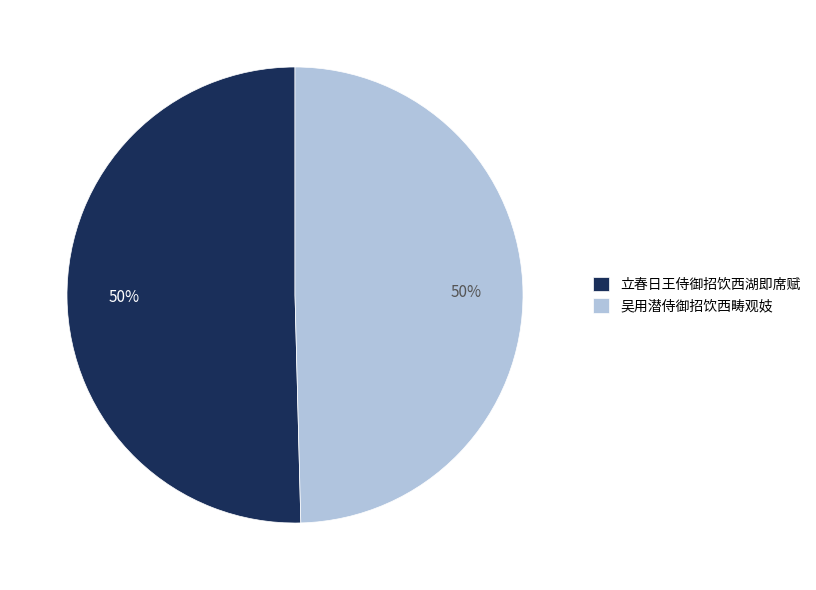

Is it true that 吴用潜侍御招饮西畴观妓 is 38% of the pie?

False